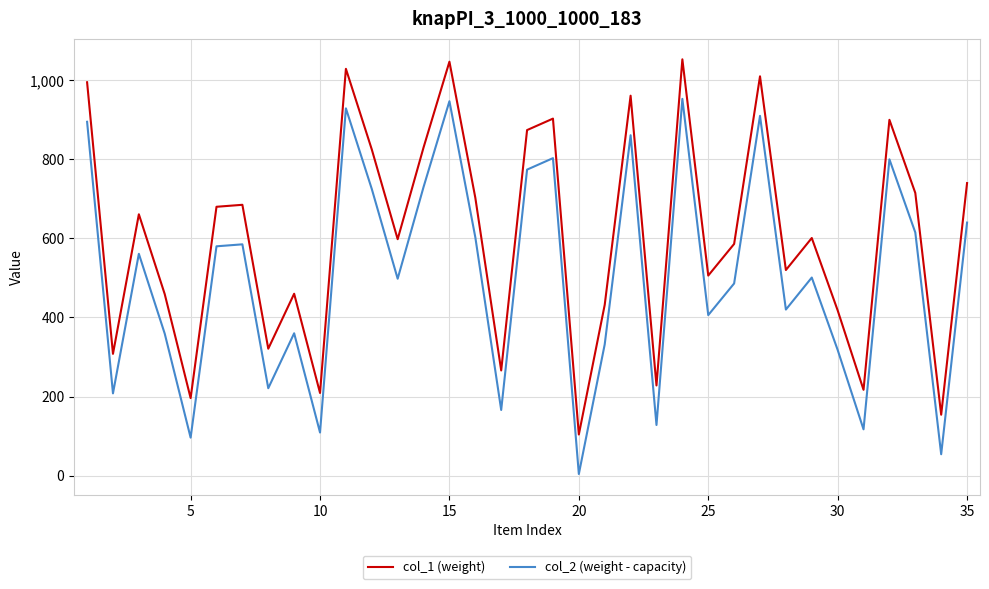

List the series in order of their overall mean, lowest first.

col_2 (weight - capacity), col_1 (weight)